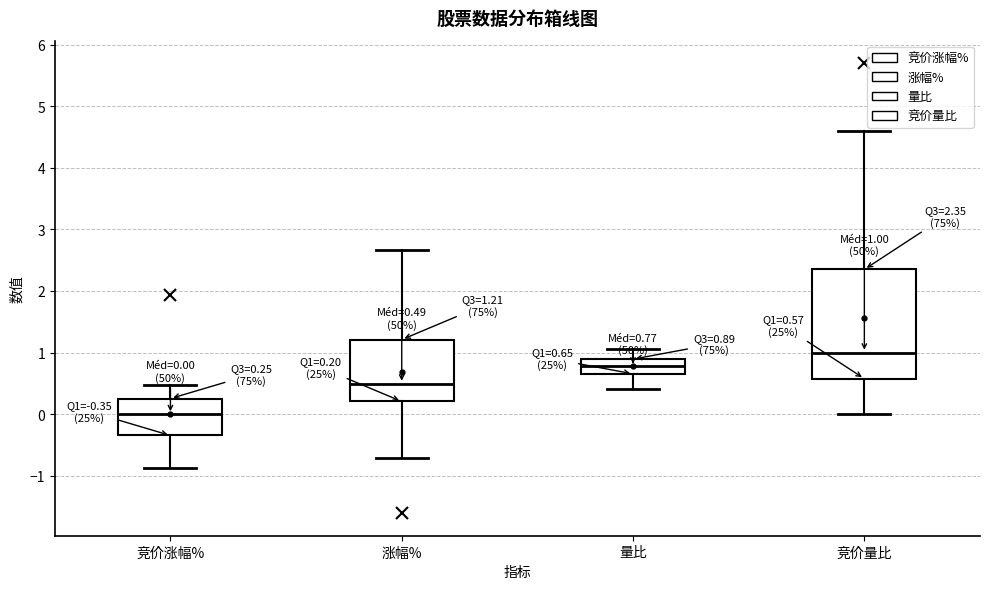

Which box has the highest median line?

竞价量比